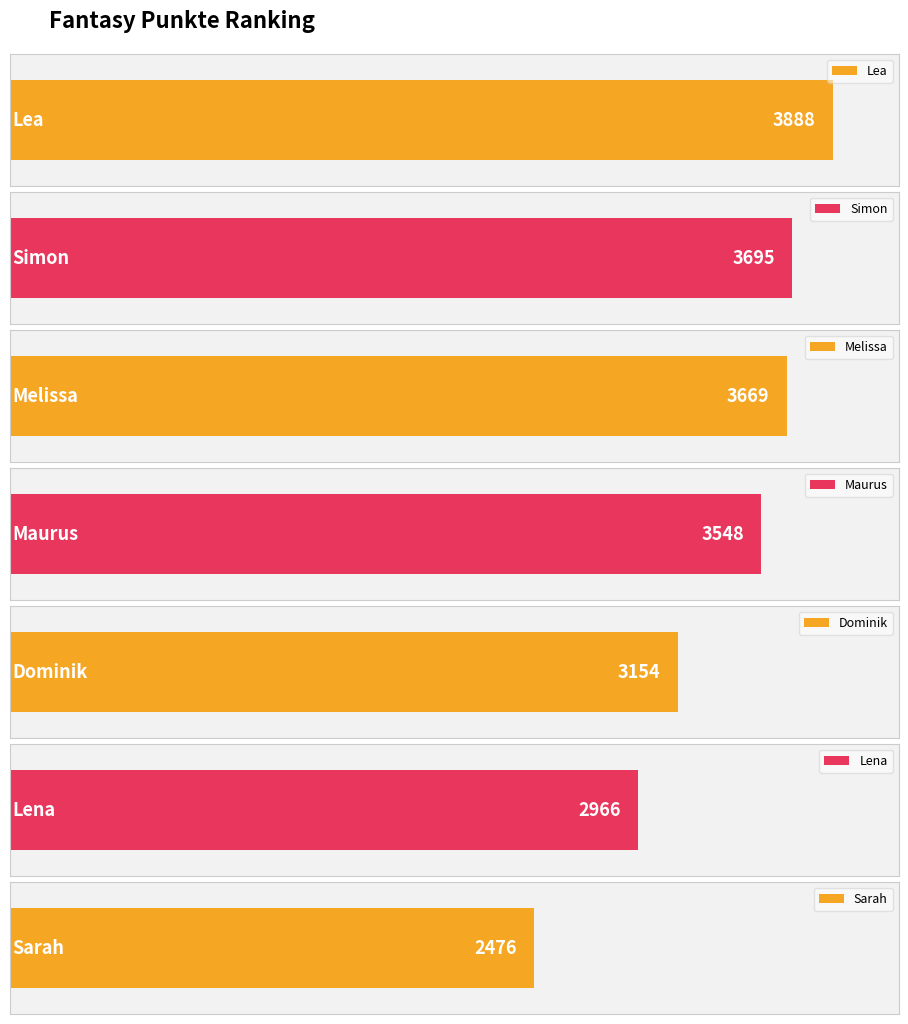

What is the change in value from Maurus to Lena?

-582